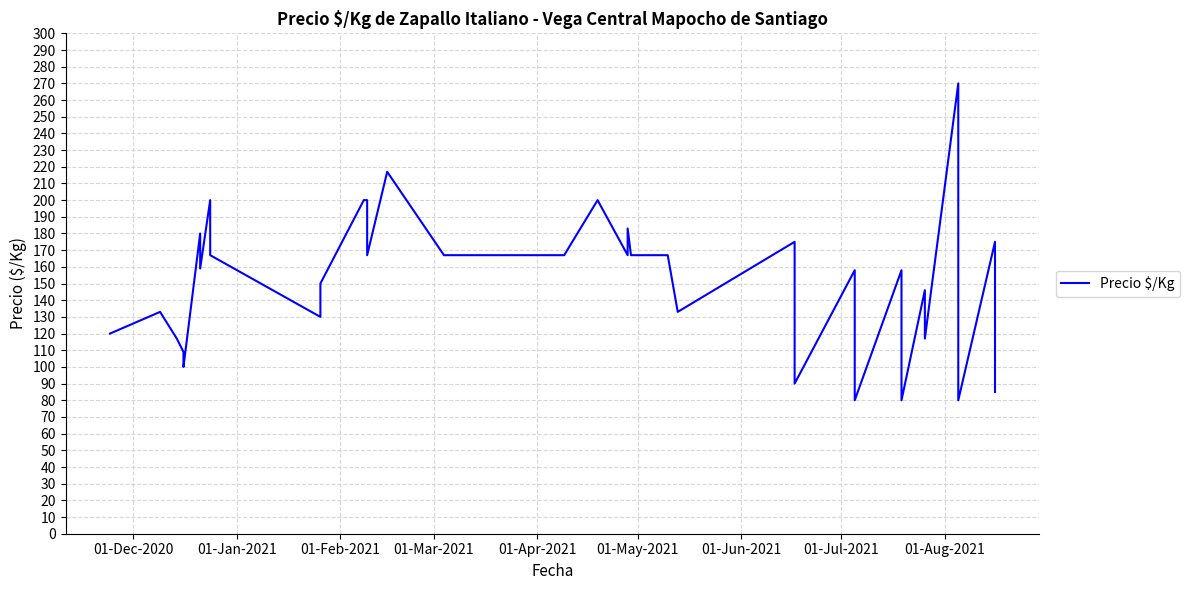

Is it true that the value at 01-Dec-2020 is 185?

False